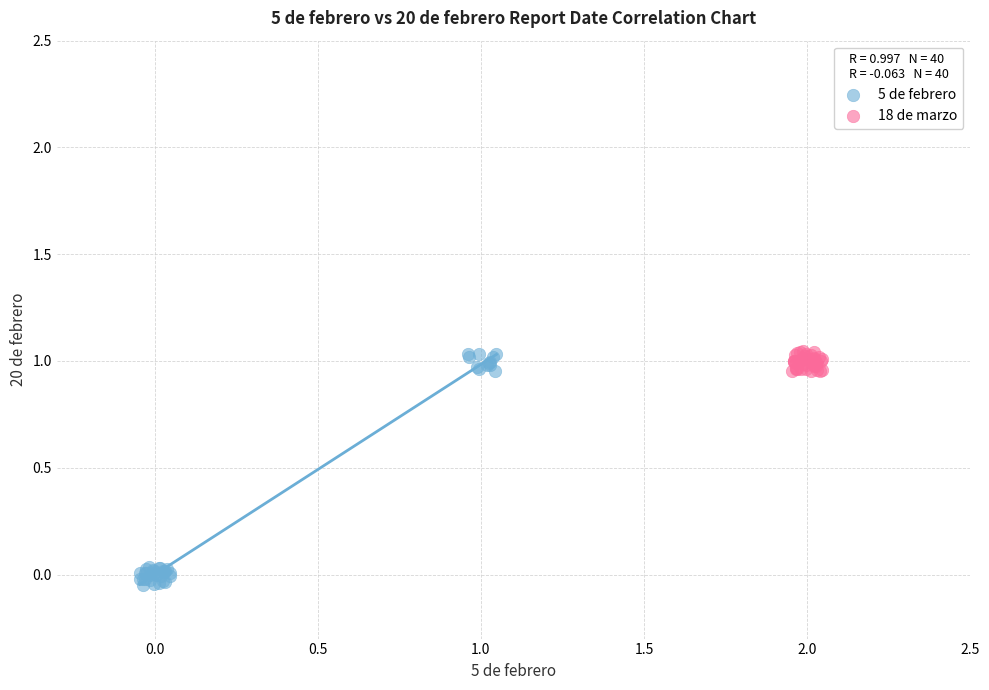

Which series has the largest Y range (max minus min)?

5 de febrero